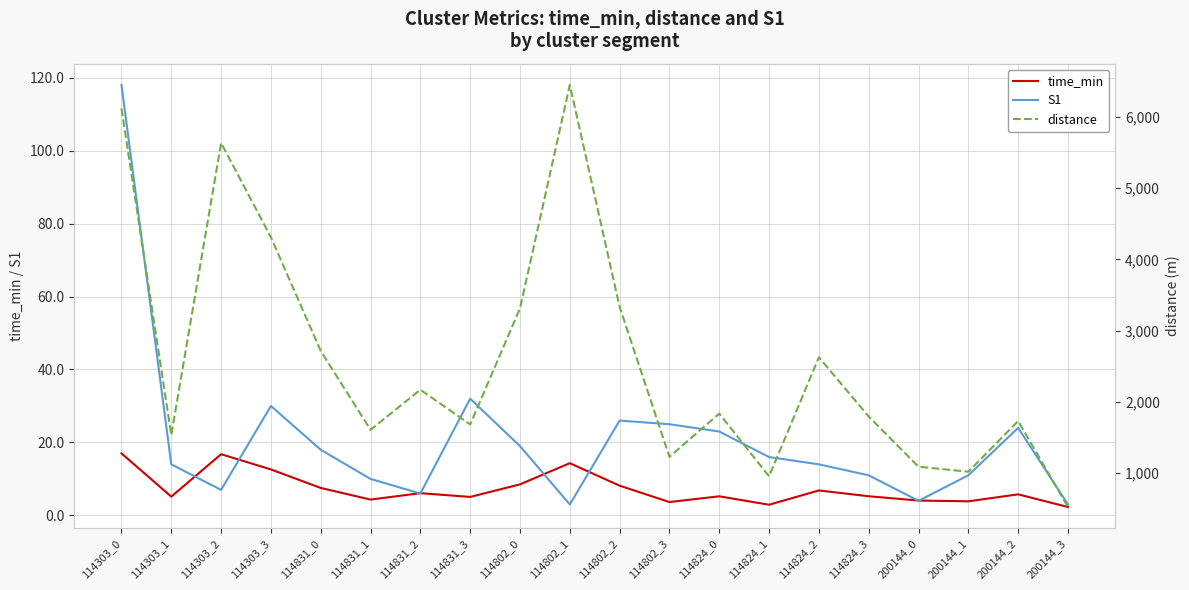

How many lines are shown in the chart?

3